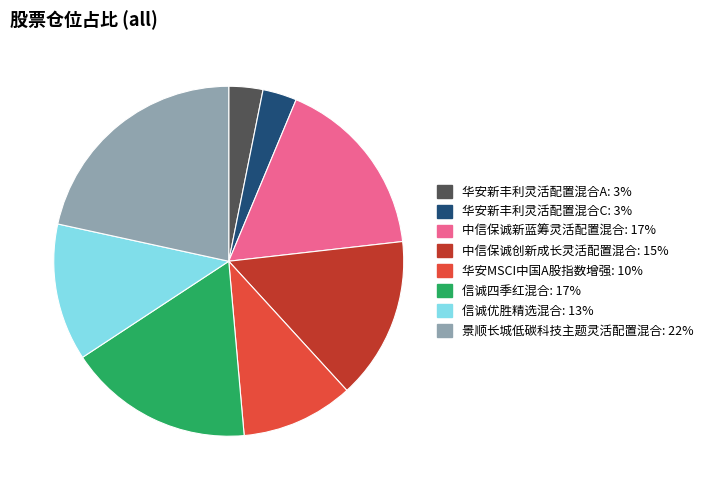

Do 华安MSCI中国A股指数增强 and 华安新丰利灵活配置混合C together represent more than half of the pie?

No